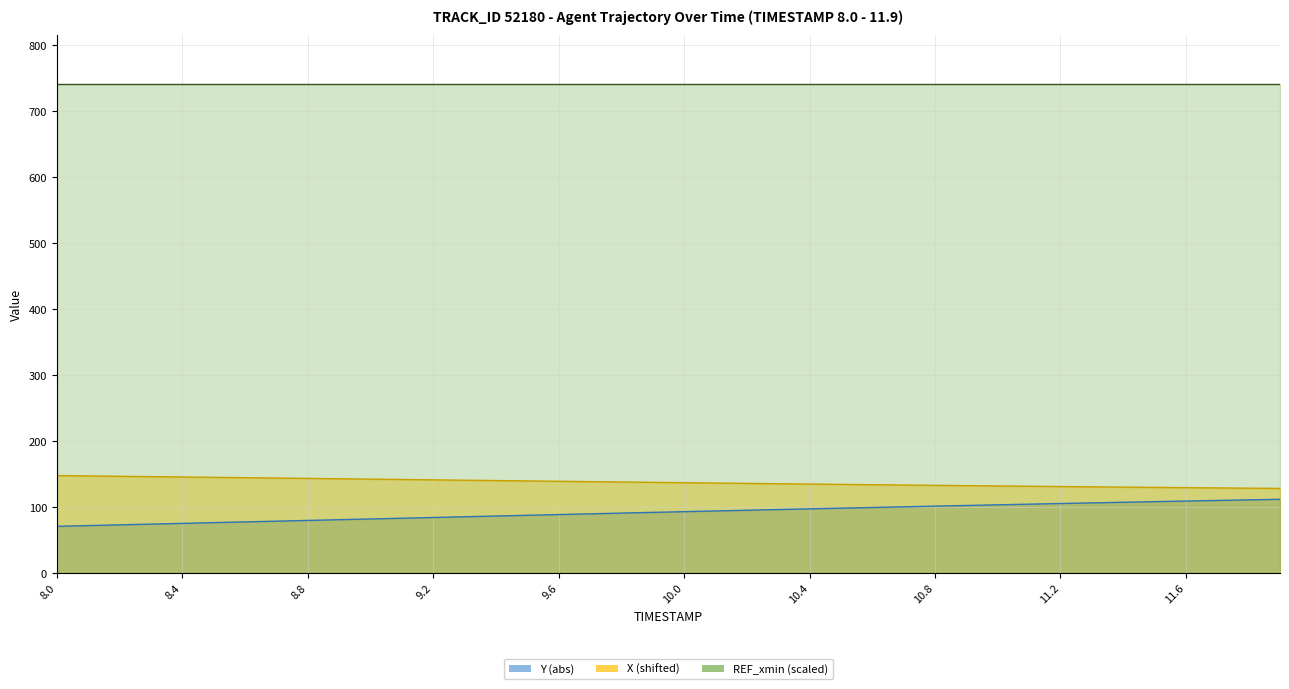

Is it true that X equals 129.9 at 11.4?

True